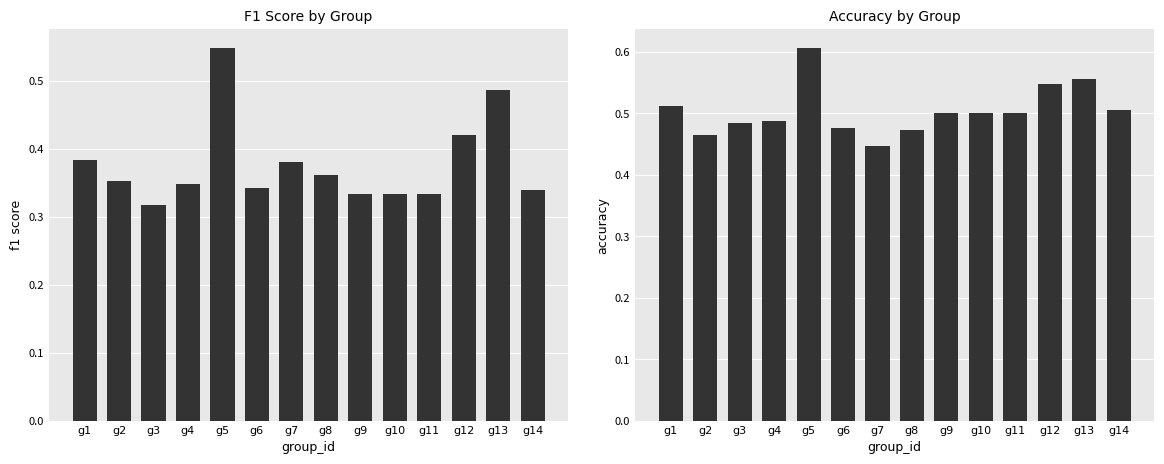

How many bars are there in total?

28